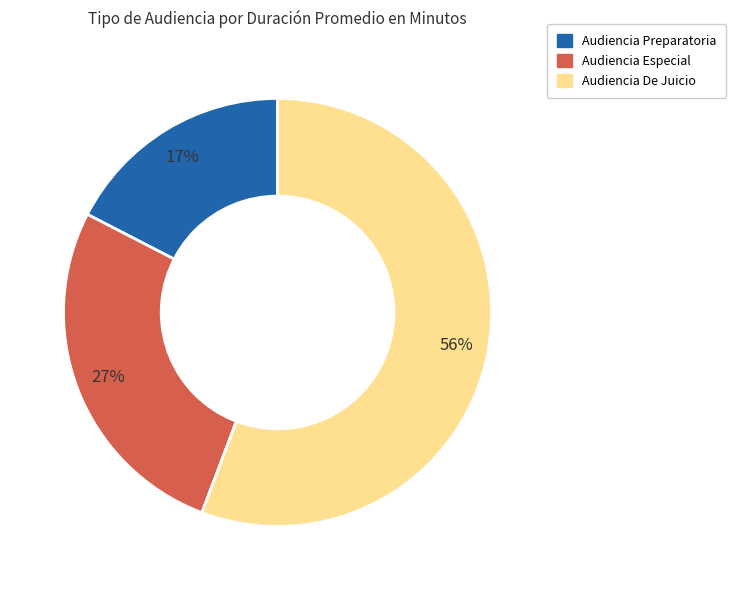

Is the sum of Audiencia Especial and Audiencia Preparatoria greater than half?

No